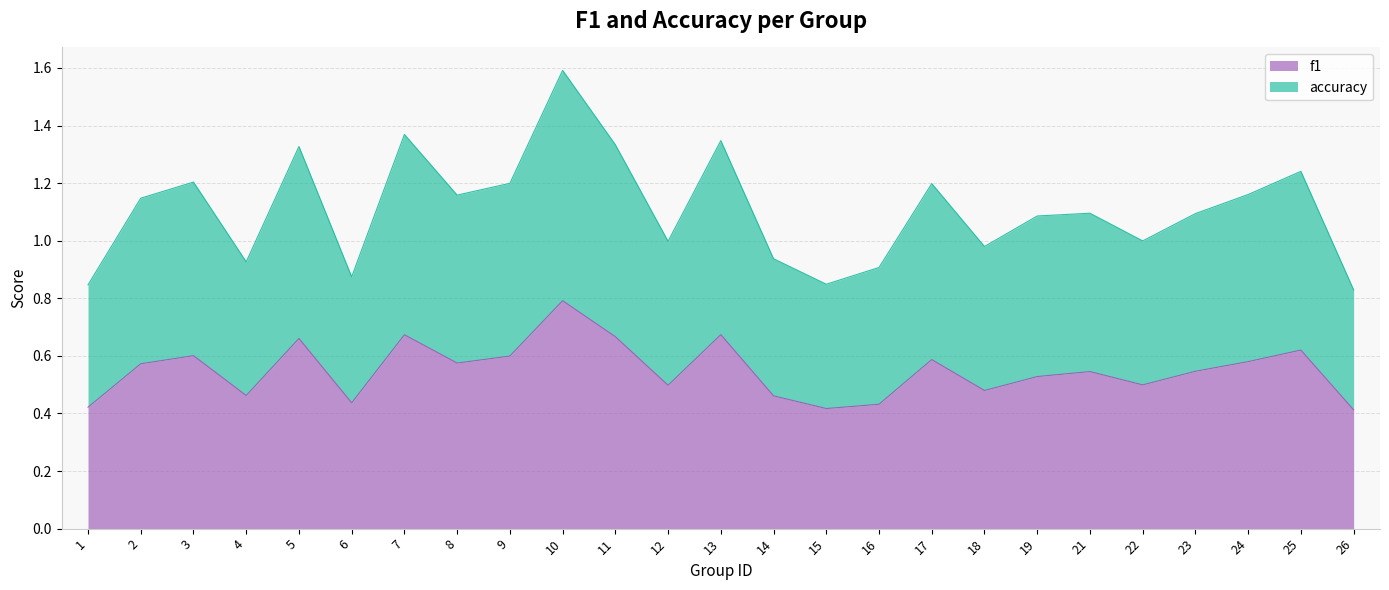

Rank the categories by accuracy value from highest to lowest.

10, 7, 13, 11, 5, 25, 3, 9, 17, 24, 8, 2, 21, 23, 19, 22, 12, 18, 14, 4, 16, 6, 15, 1, 26